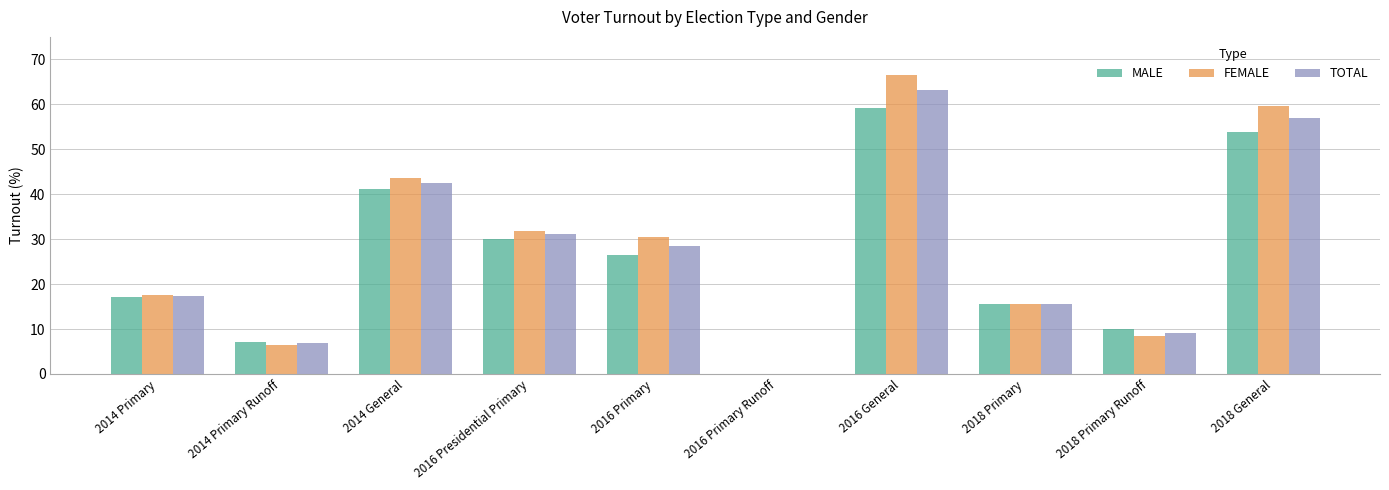

What is the spread (max minus min) of values at 2018 Primary Runoff?

1.4